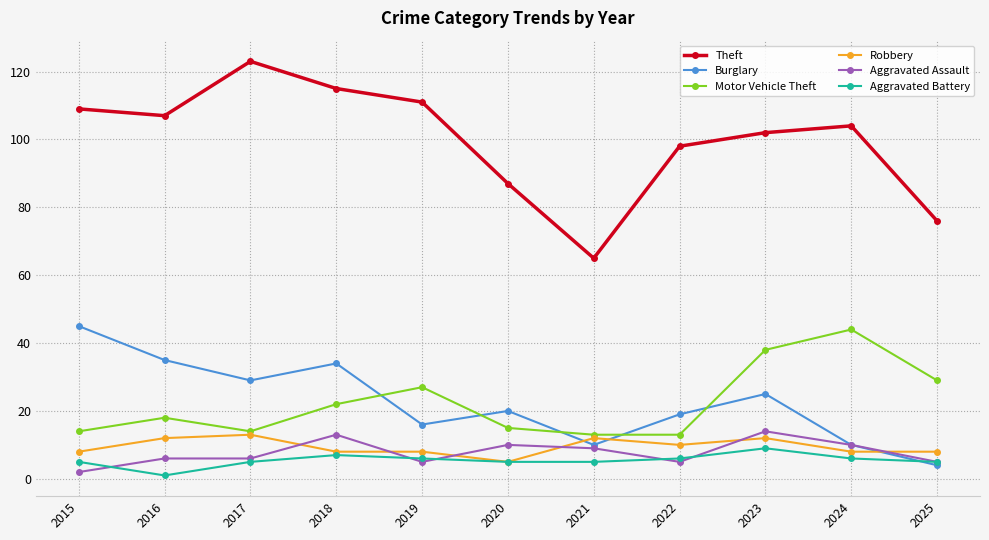

True or false: Burglary has more than 0 points higher than both neighbors.

True